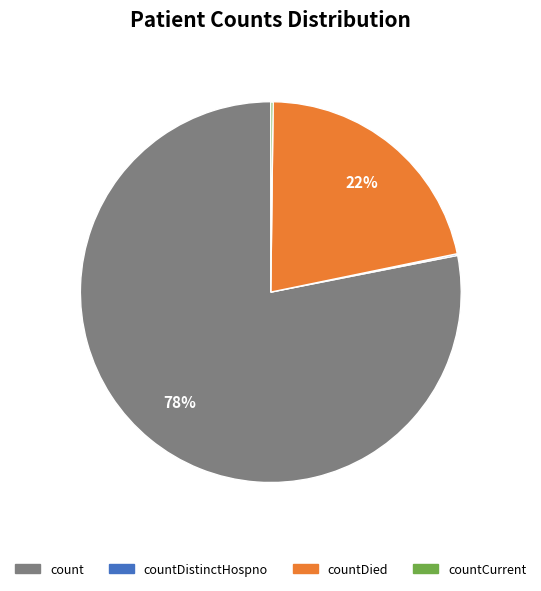

Does any single category account for the majority?

Yes